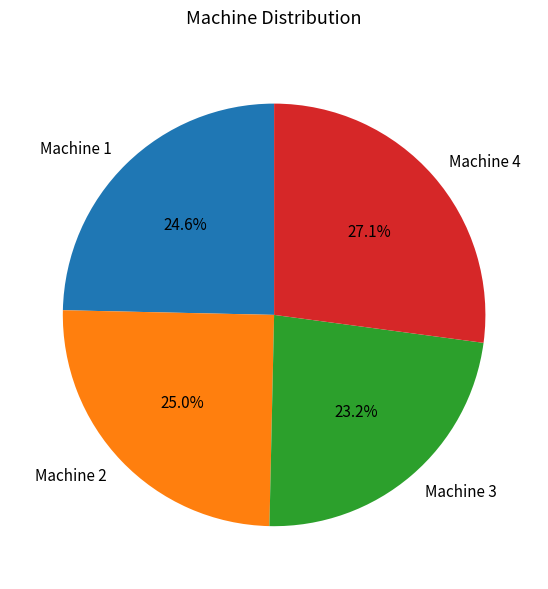

Does any single category account for the majority?

No